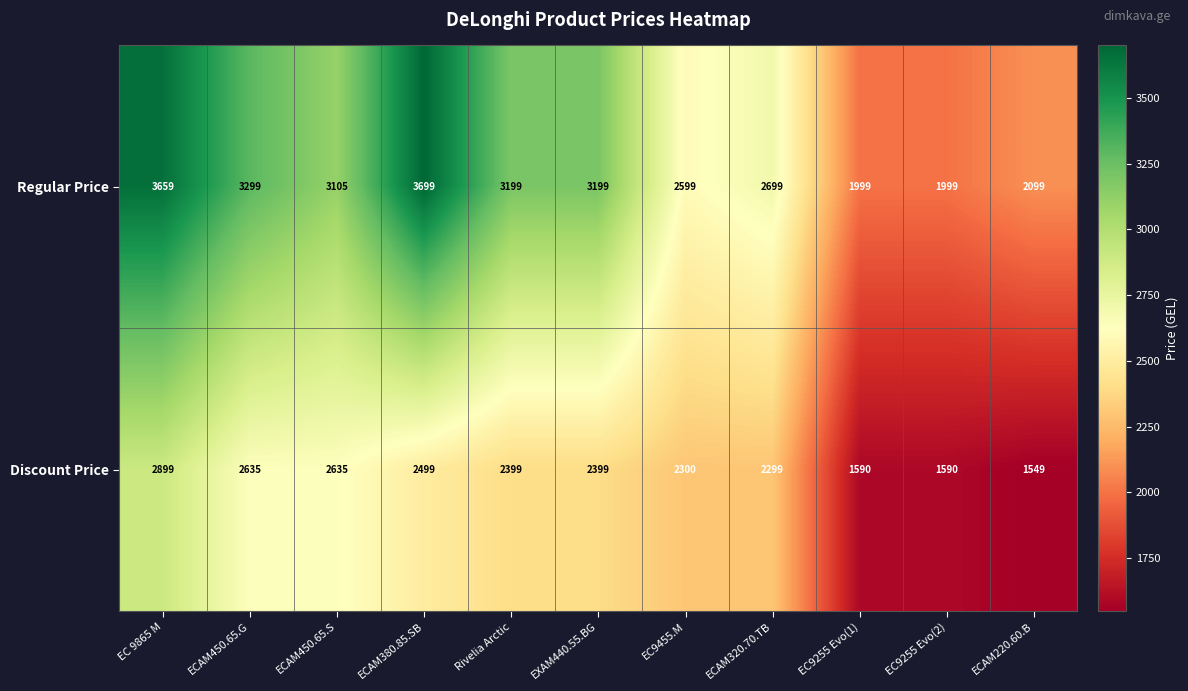

At which category is the sum across all series the highest?

EC 9865 M